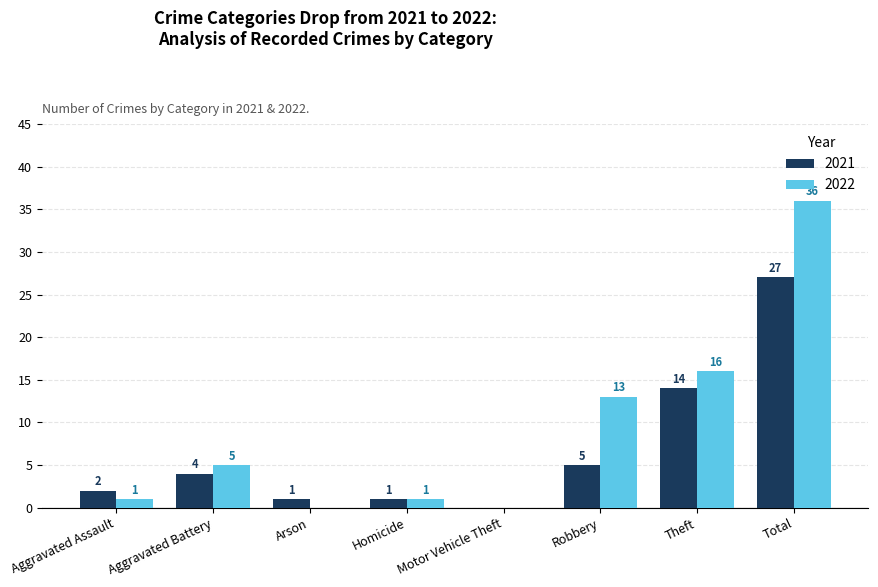

The 2022 series shows 36 at Total. True or false?

True